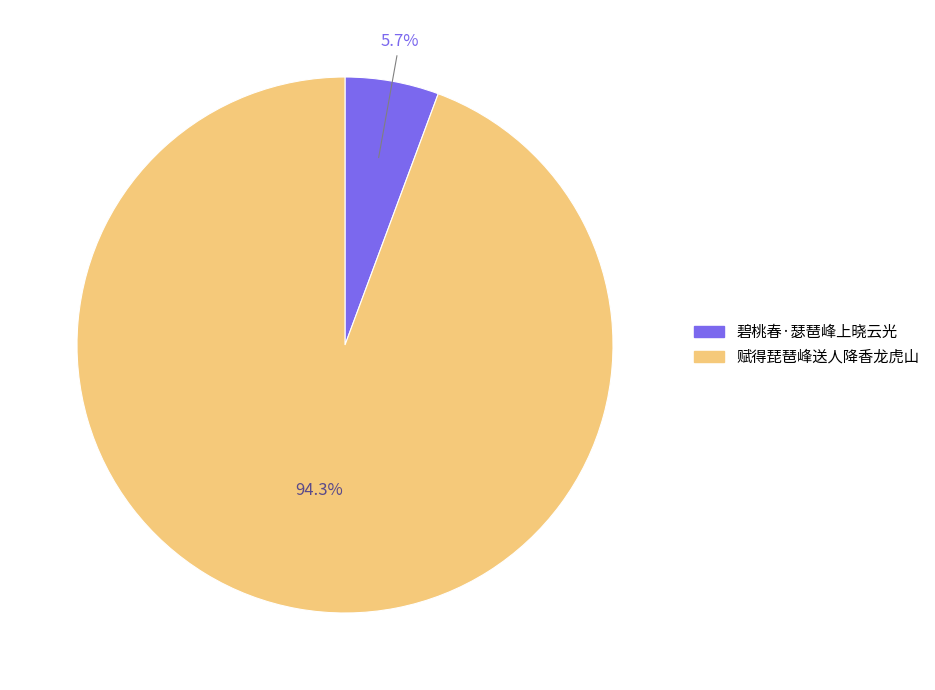

To the nearest percent, what is the average slice percentage?

50%